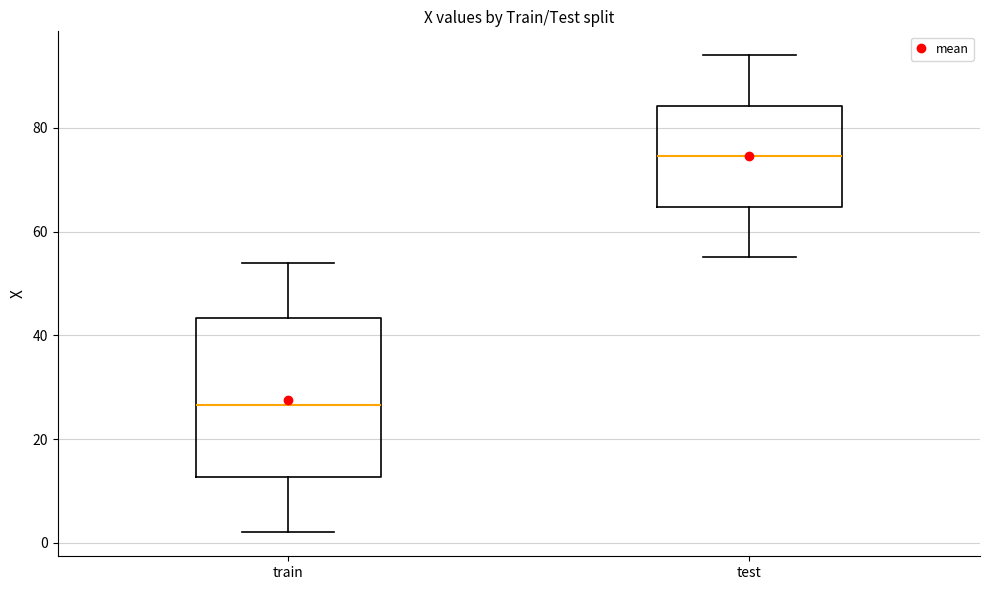

Reading left to right, read every box against the y-axis: the position of its median line, the range the box covers, and the ends of its whiskers. The values are not printed on the chart, so give them approximately, as read against the axis.

train: median 26, box 12 to 44, whiskers 2 to 54
test: median 74, box 64 to 84, whiskers 56 to 94